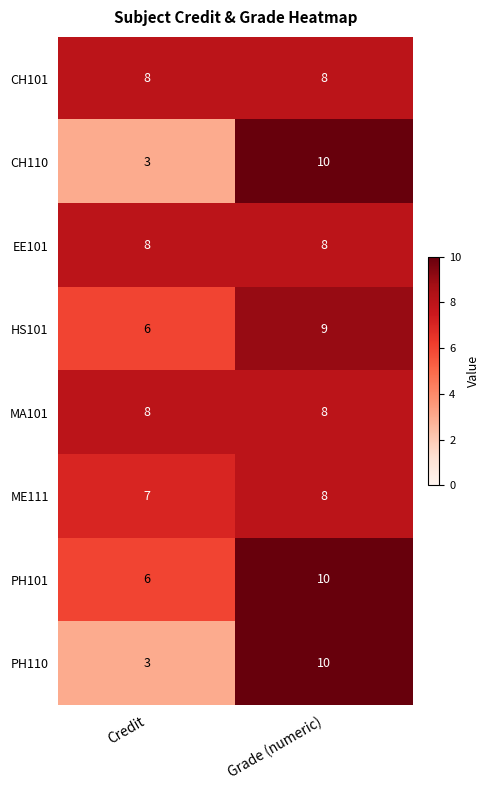

At which label is PH110 closest to 6?

Credit